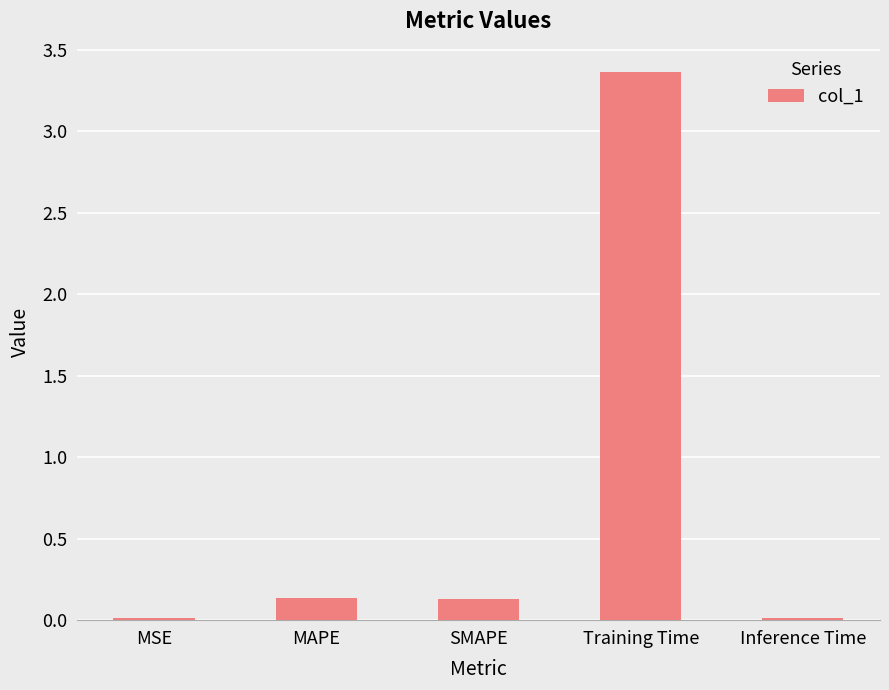

What is the label of the 3rd bar from the right?

SMAPE